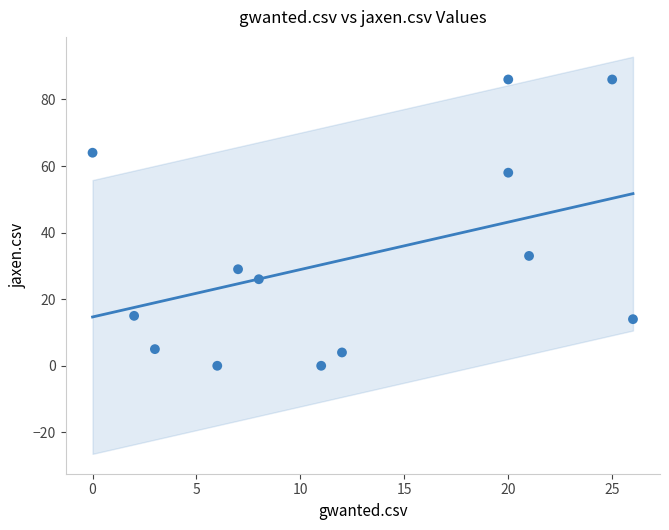

What Y value in the scatter plot is closest to 43?

33